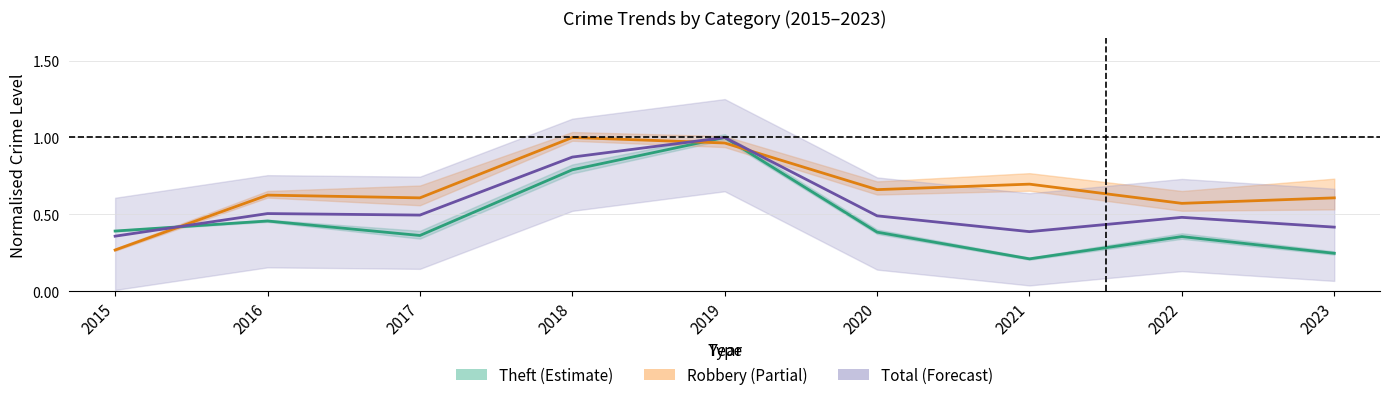

In Robbery, how many points are higher than both neighbors (excluding endpoints)?

3